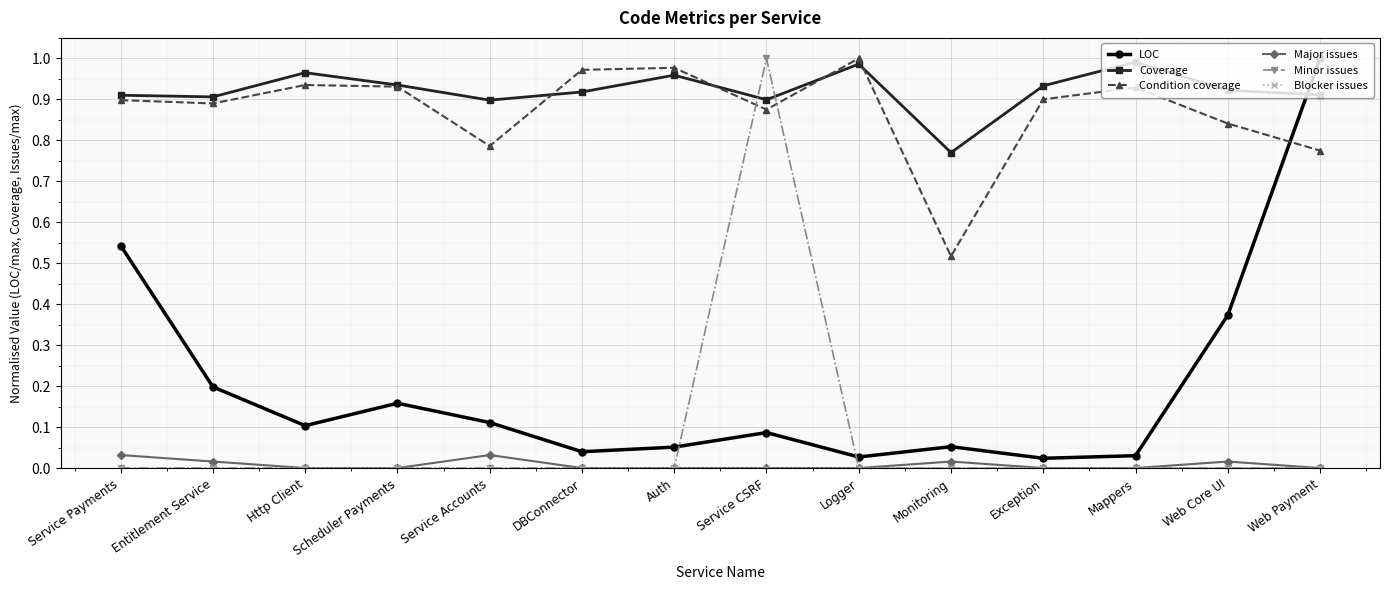

What is the label of the 4th point from the left?

Scheduler Payments